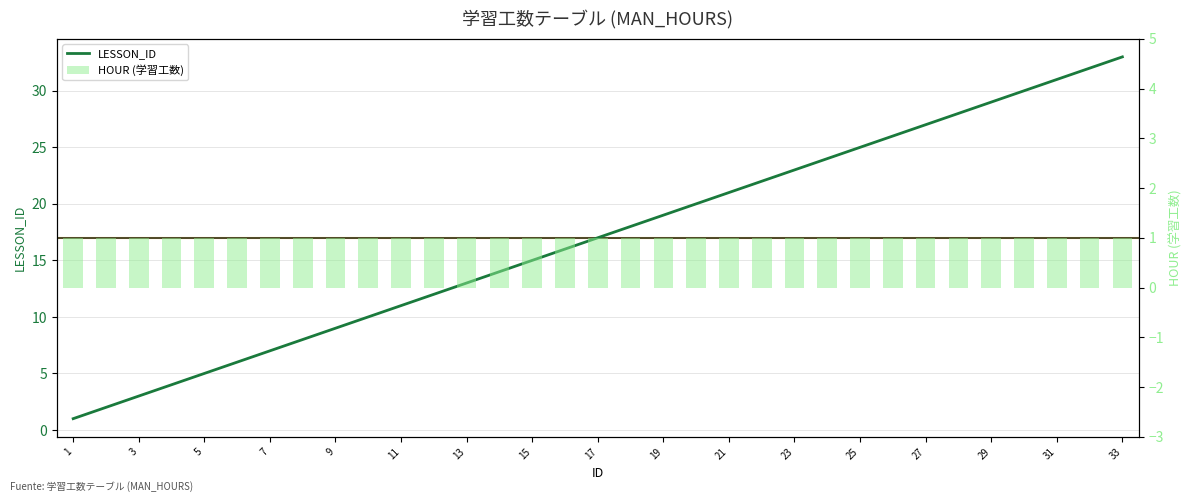

Rank the series at 29 from highest to lowest value.

LESSON_ID, HOUR (学習工数)